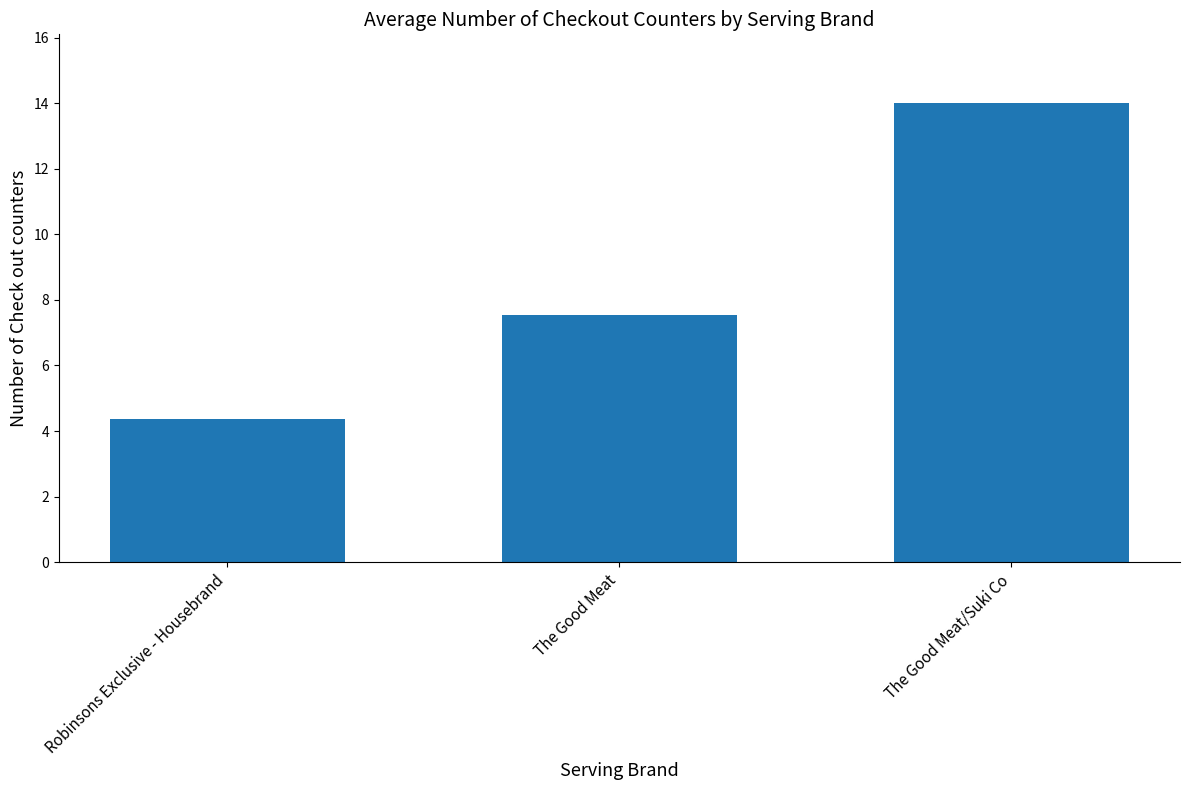

True or false: the data shows 2.8 at Robinsons Exclusive - Housebrand.

False